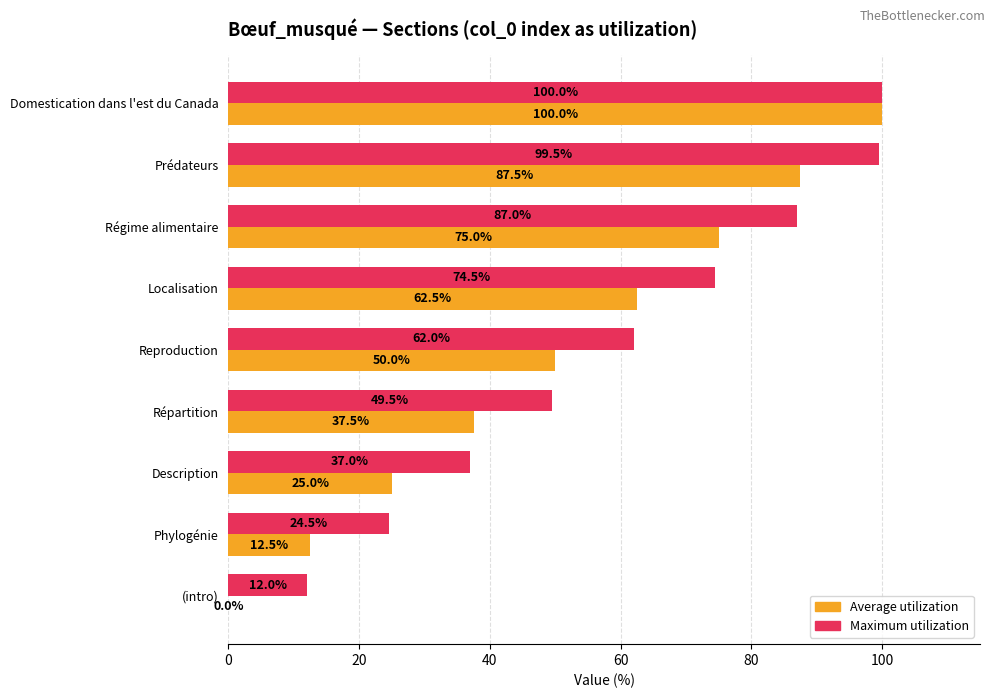

Which category has the highest value in the Maximum utilization series?

Domestication dans l'est du Canada